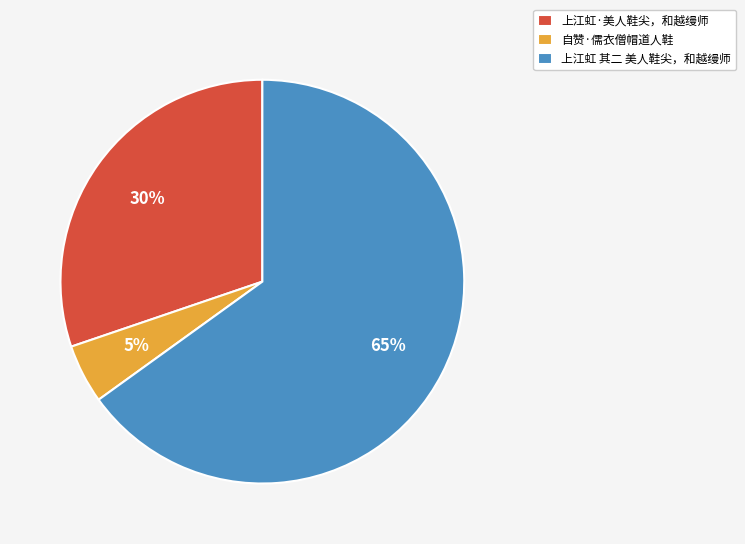

Between 上江虹·美人鞋尖，和越缦师 and 上江虹 其二 美人鞋尖，和越缦师, which is larger?

上江虹 其二 美人鞋尖，和越缦师